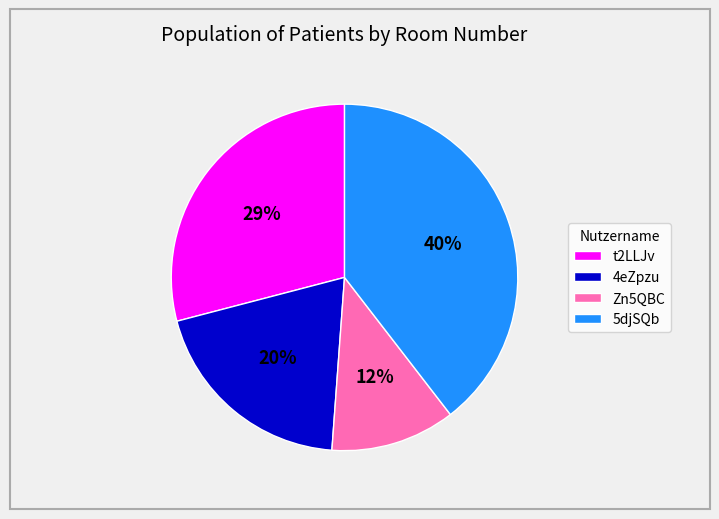

Is it true that 5djSQb is 47% of the pie?

False